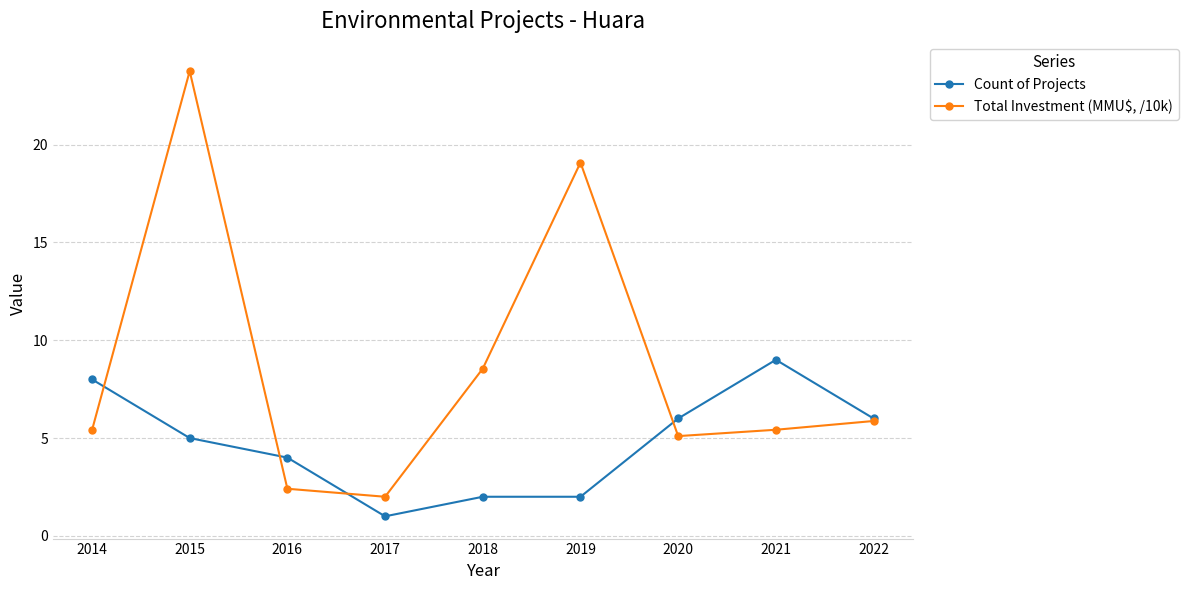

True or false: Count of Projects has a value of 9.0 at 2020.

False